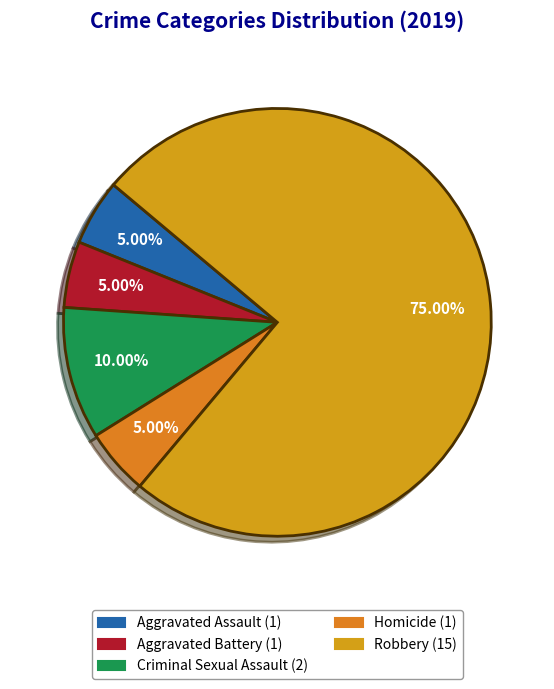

Which category has the biggest portion of the pie?

Robbery